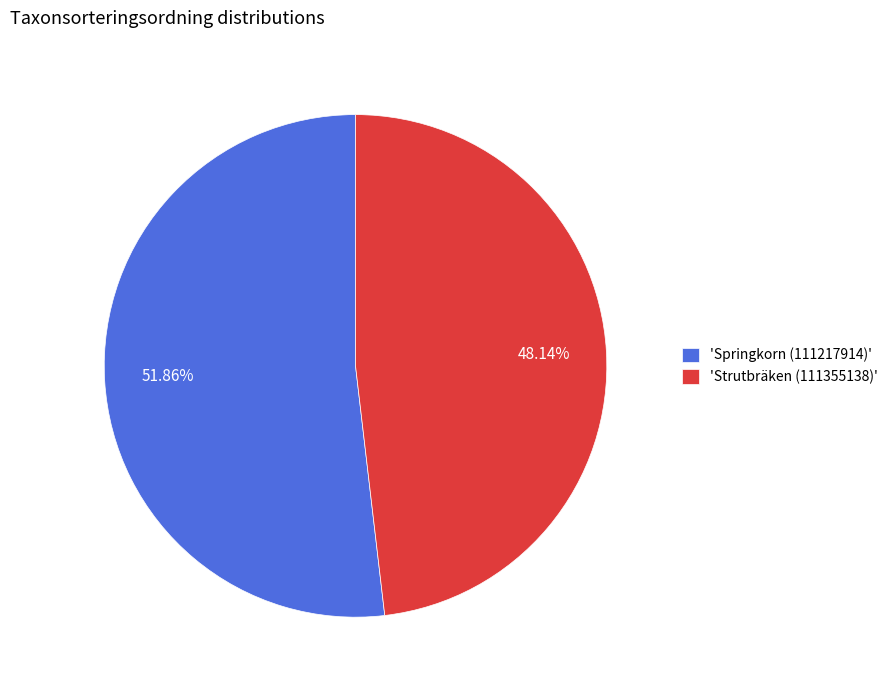

How many segments does this pie chart have?

2